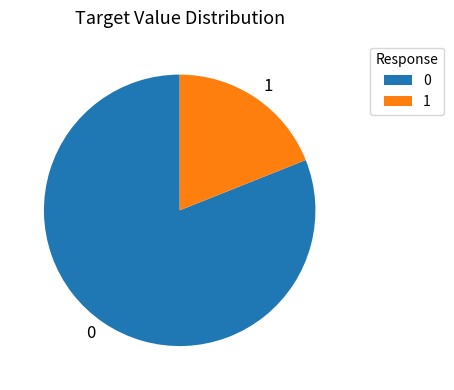

Does 0 account for over 50% of the chart?

Yes